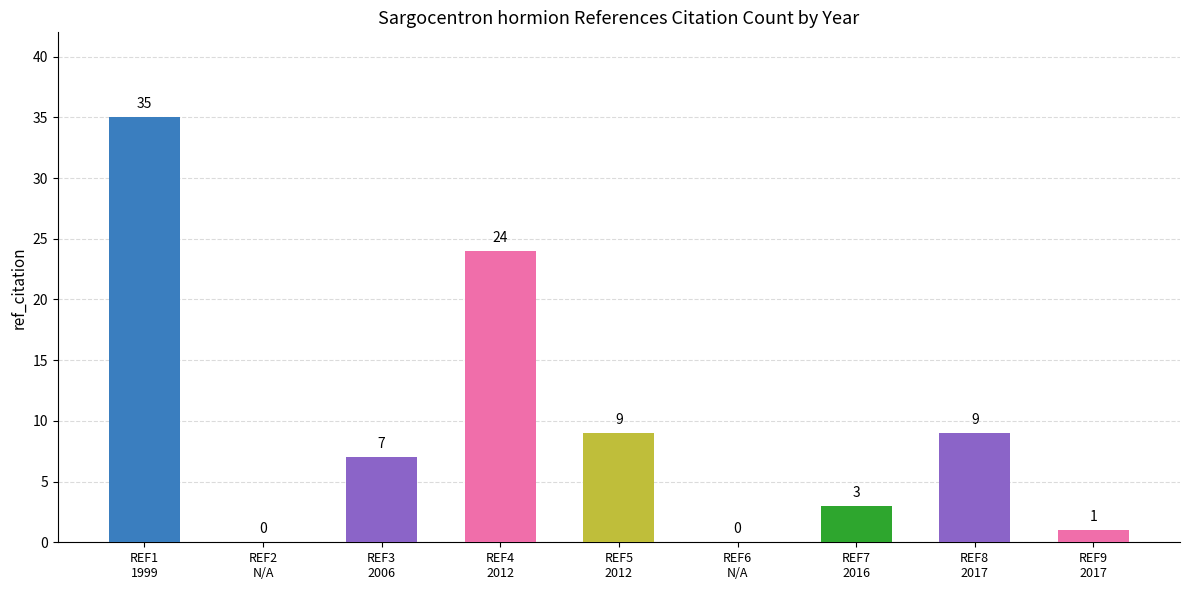

What is the greatest value displayed?

35